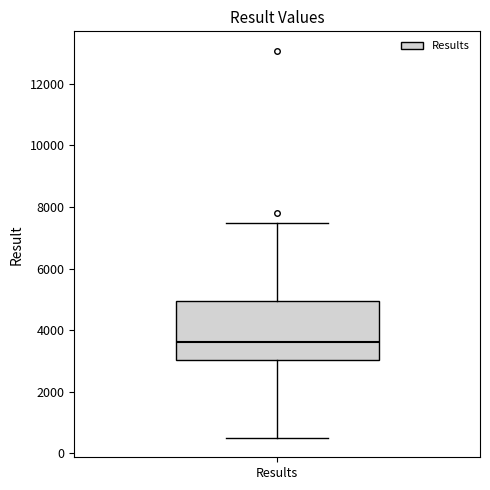

Transcribe this box plot: give where the median line is, the range the box spans, and where the two whiskers end, as read against the y-axis. The values are not printed on the chart, so give them approximately, as read against the axis.

median 3600, box 3000 to 5000, whiskers 600 to 7400